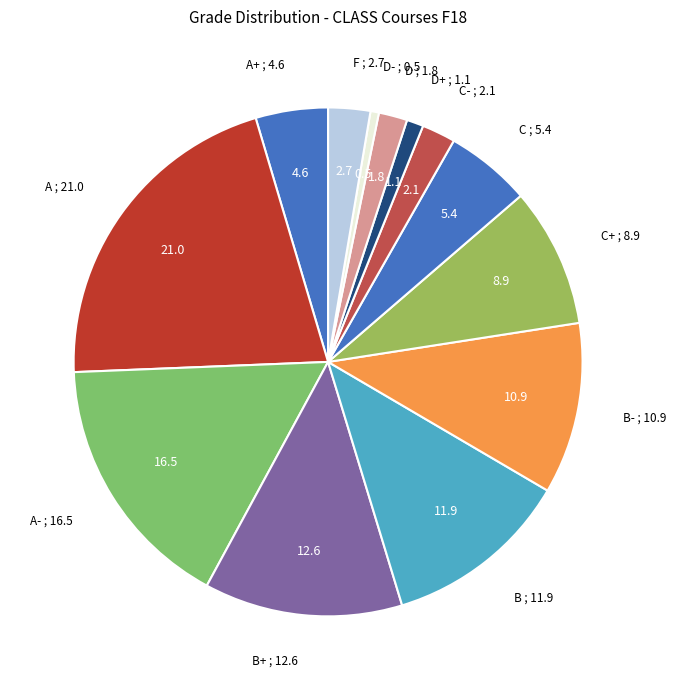

How many segments does this pie chart have?

13